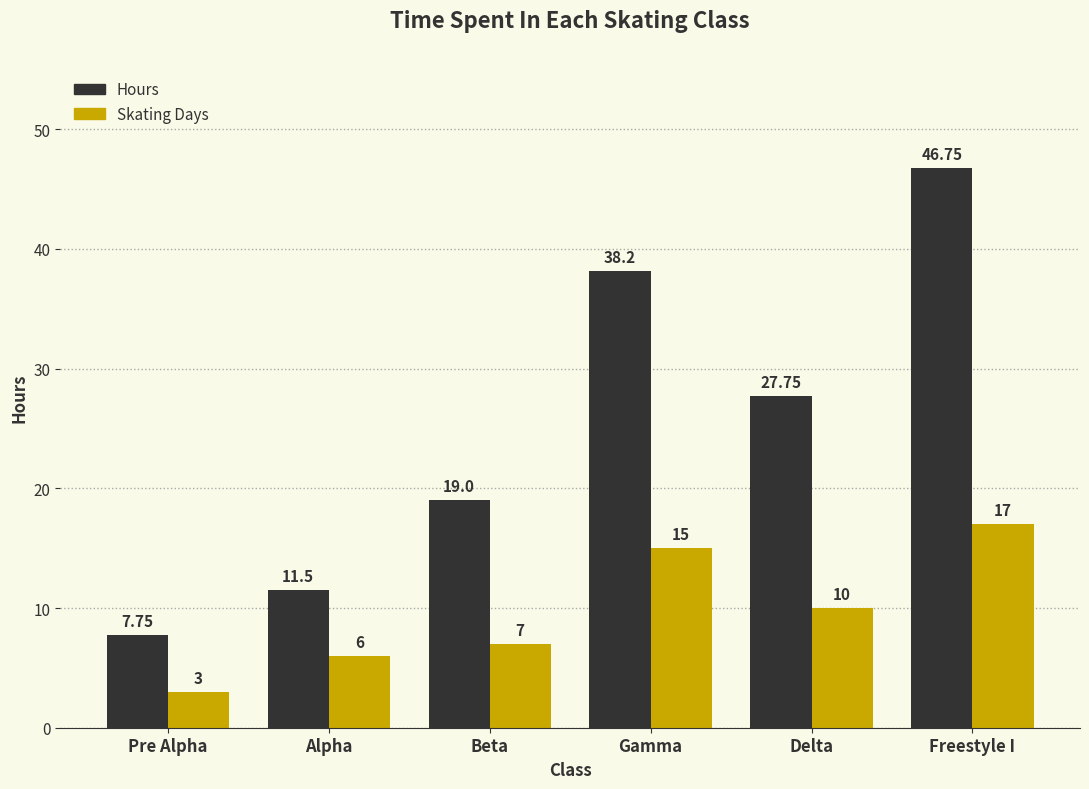

What is the minimum value shown in the chart?

3.0